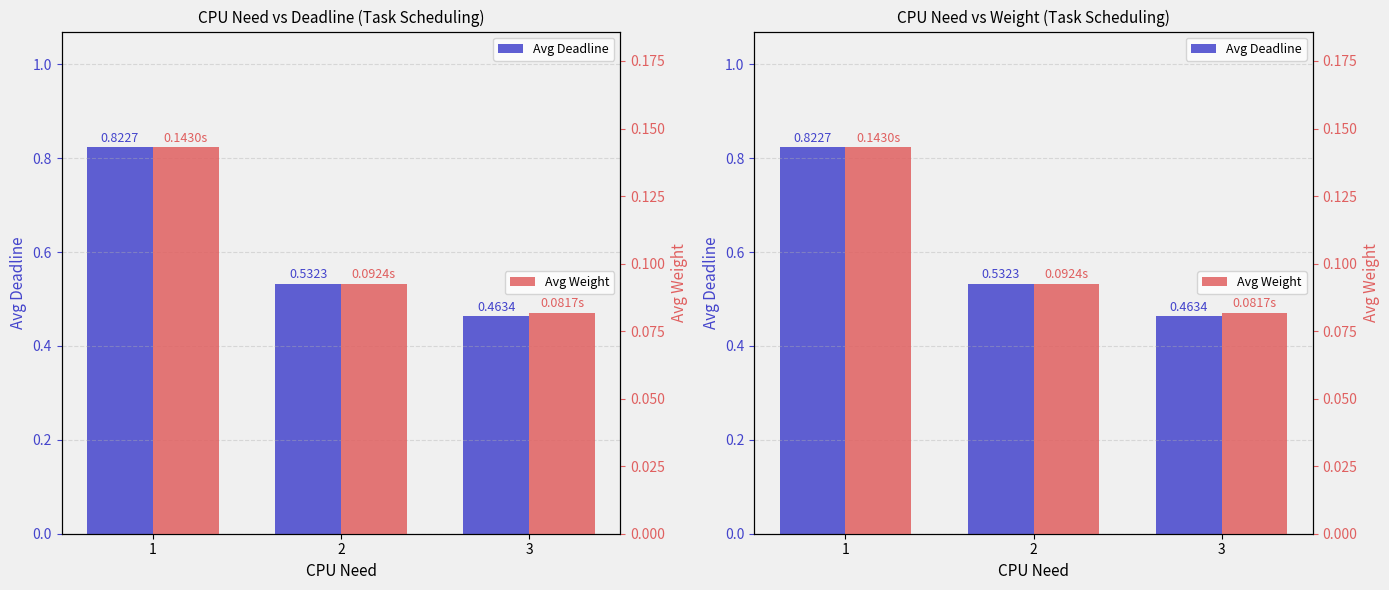

Between 3 and 1, which is larger?

1